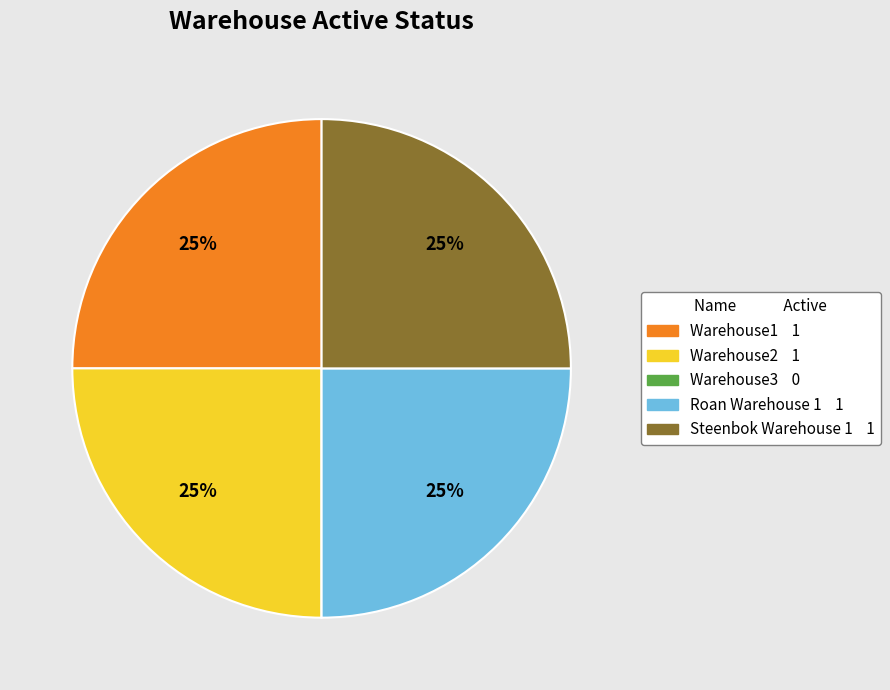

To the nearest percent, what is the difference between the largest and smallest slice percentages?

25%